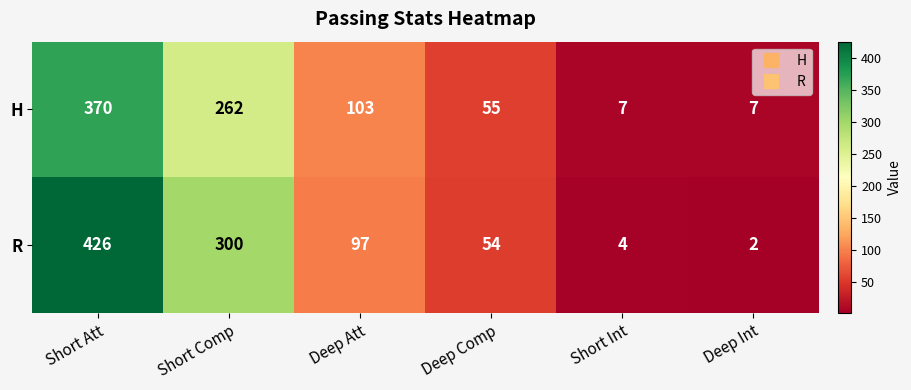

What is the smallest value displayed?

2